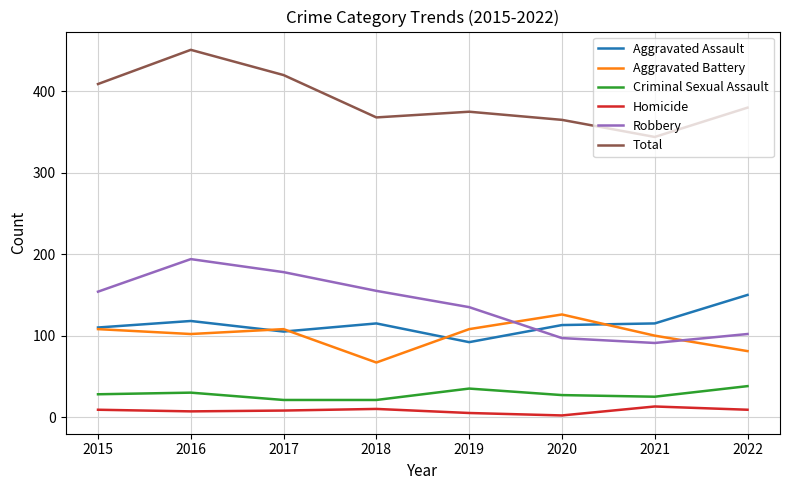

Which category has the lowest value in the Total series?

2021